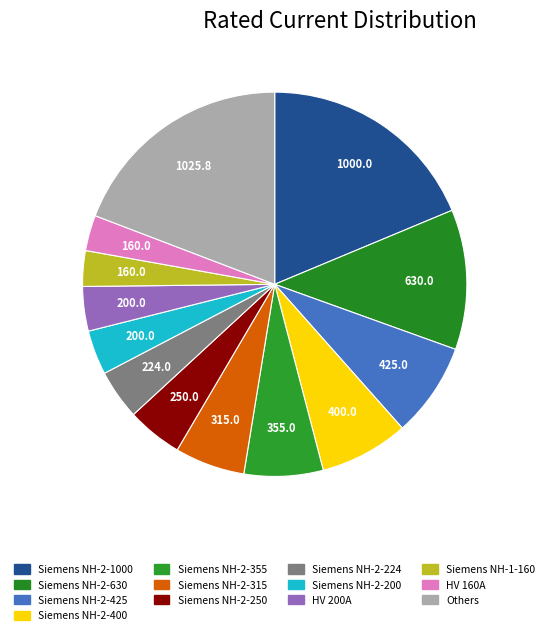

Is HV 200A the majority of the pie?

No